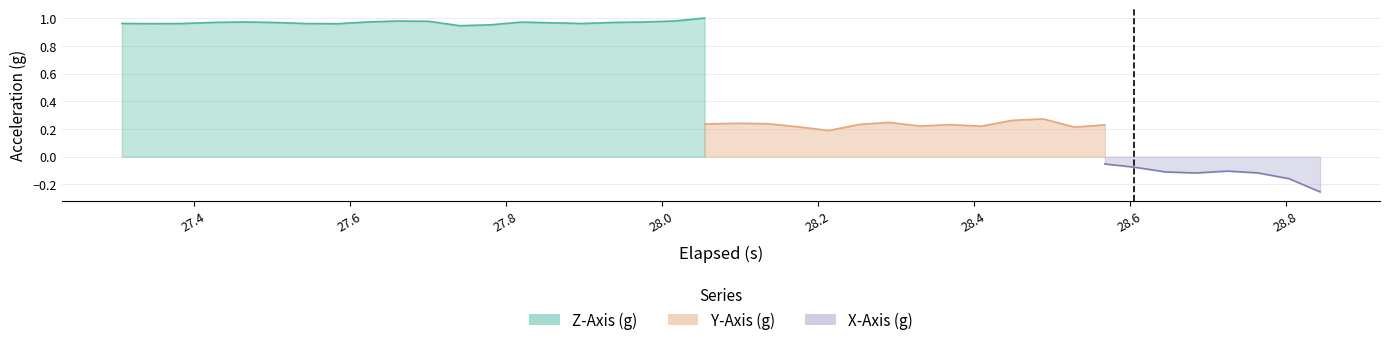

True or false: Z-Axis (g) has a value of 1.5 at 8.

False